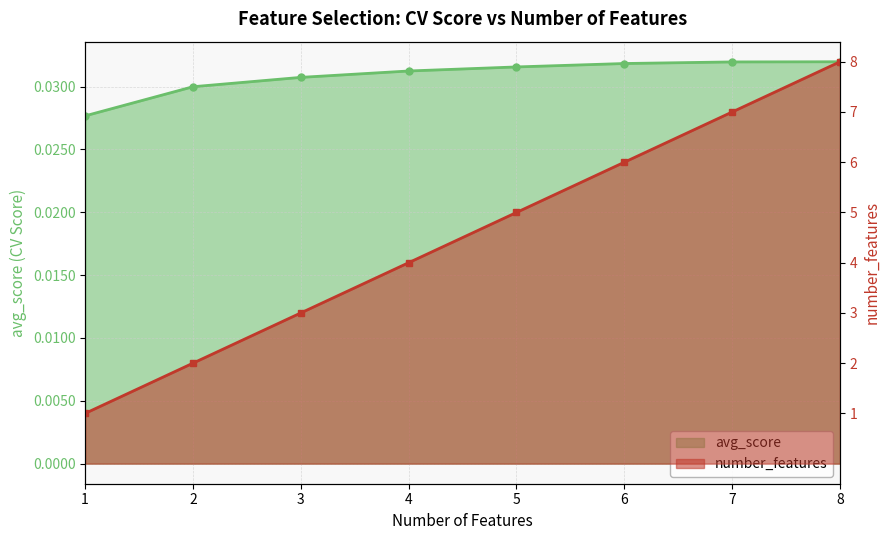

Between 5 and 8, which is larger?

8